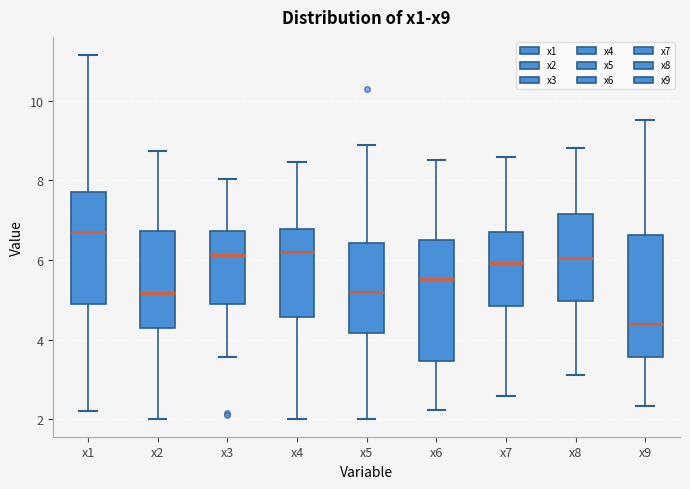

Reading left to right, transcribe this box plot: for each box, give where its median line is, the range the box spans, and where its two whiskers end, as read against the y-axis. The values are not printed on the chart, so give them approximately, as read against the axis.

x1: median 6.8, box 5.0 to 7.8, whiskers 2.2 to 11.2
x2: median 5.2, box 4.2 to 6.8, whiskers 2.0 to 8.8
x3: median 6.2, box 4.8 to 6.8, whiskers 3.6 to 8.0
x4: median 6.2, box 4.6 to 6.8, whiskers 2.0 to 8.4
x5: median 5.2, box 4.2 to 6.4, whiskers 2.0 to 9.0
x6: median 5.6, box 3.4 to 6.4, whiskers 2.2 to 8.6
x7: median 6.0, box 4.8 to 6.8, whiskers 2.6 to 8.6
x8: median 6.0, box 5.0 to 7.2, whiskers 3.2 to 8.8
x9: median 4.4, box 3.6 to 6.6, whiskers 2.4 to 9.6